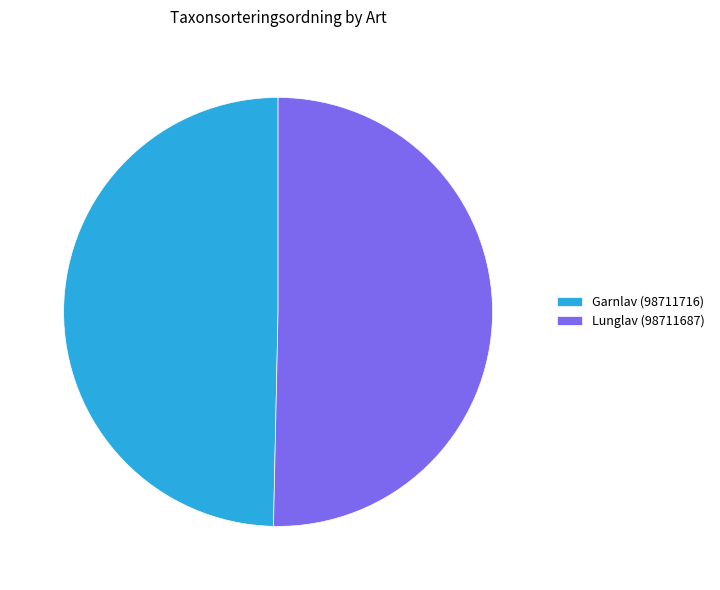

Is Lunglav (98711687) the majority of the pie?

Yes